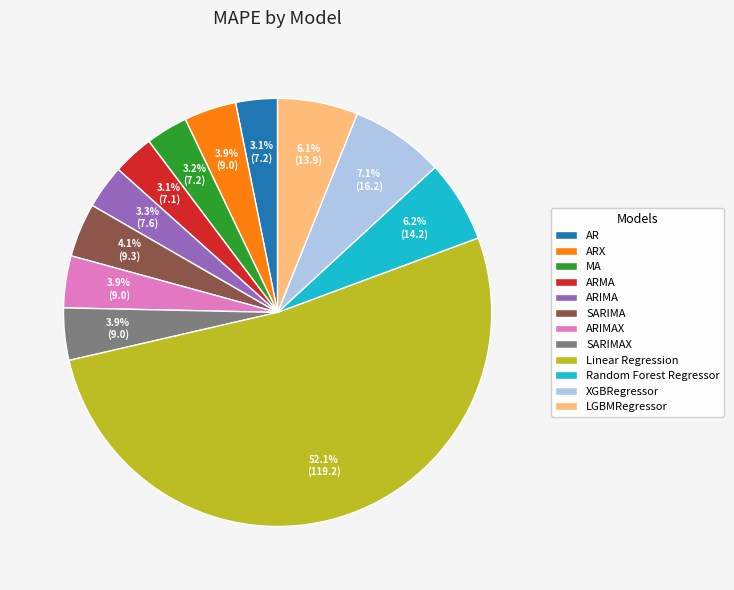

Does Linear Regression account for over 50% of the chart?

Yes